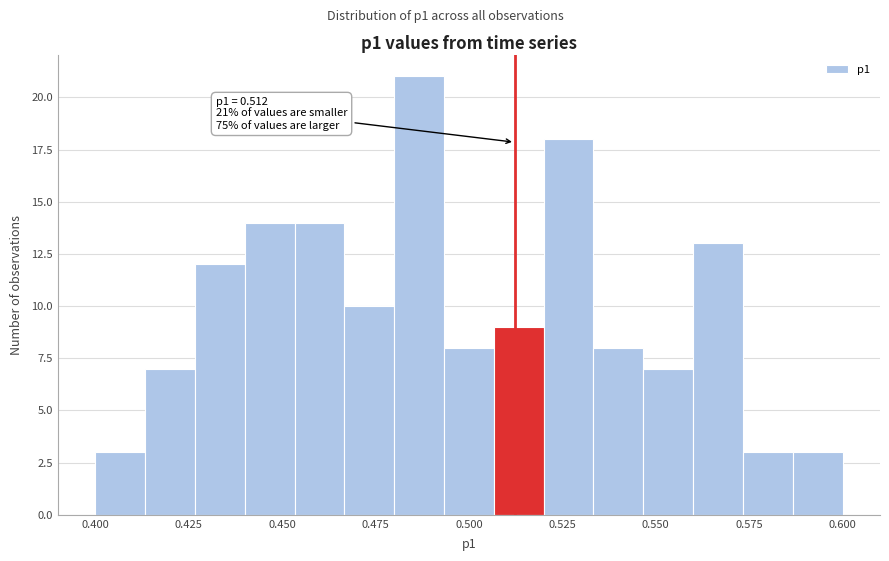

Read against the x-axis, roughly where is the centre of the tallest bar?

0.485